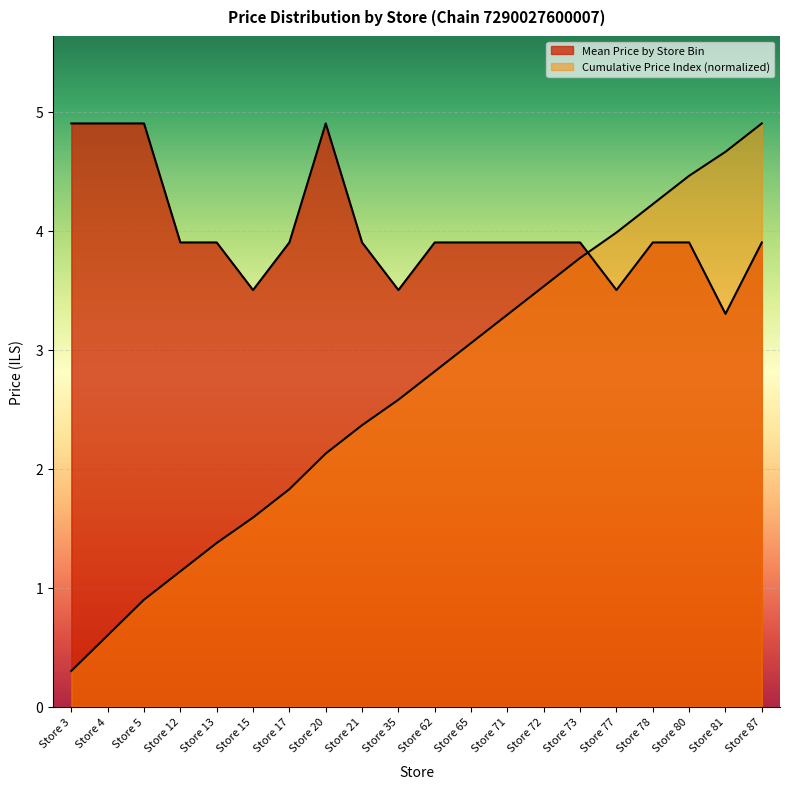

At how many categories does at least one series exceed 2?

20